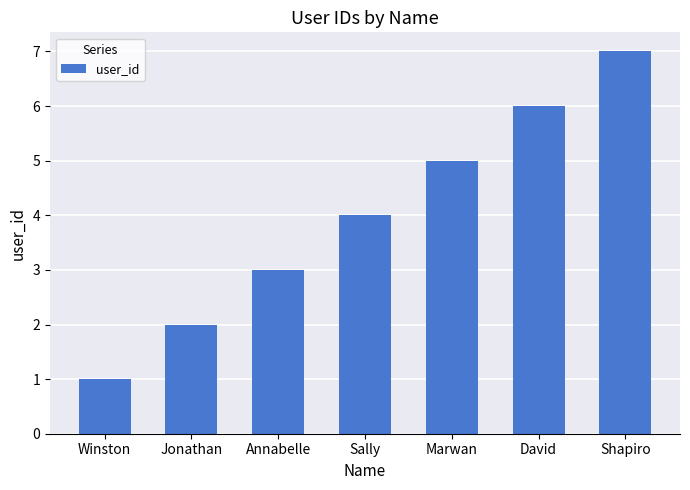

What is the sum of the values at Jonathan and Shapiro?

9